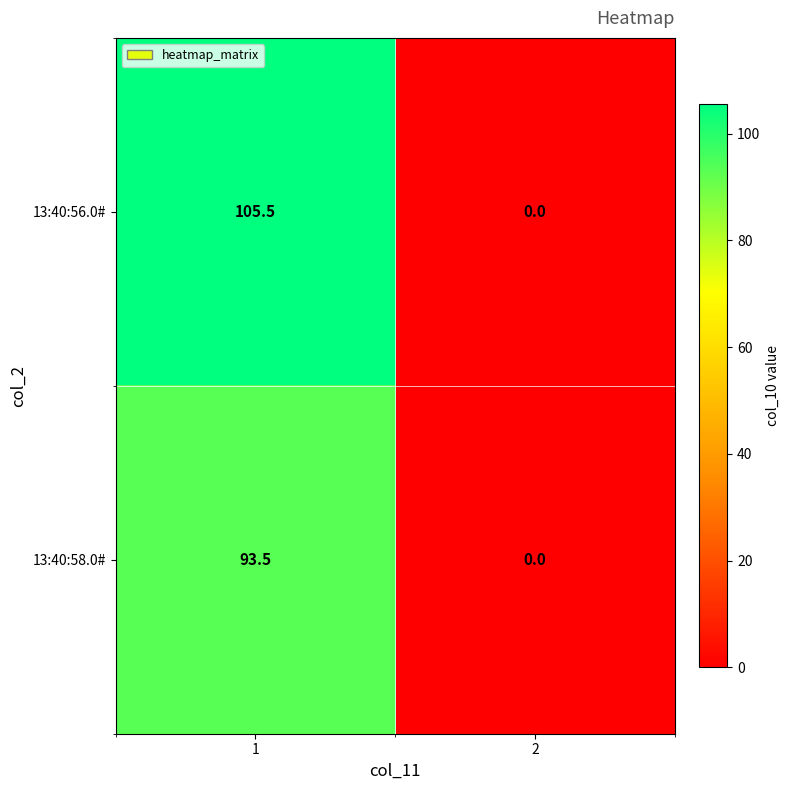

The value of 13:40:56.0# at 2 is 64.2. True or false?

False